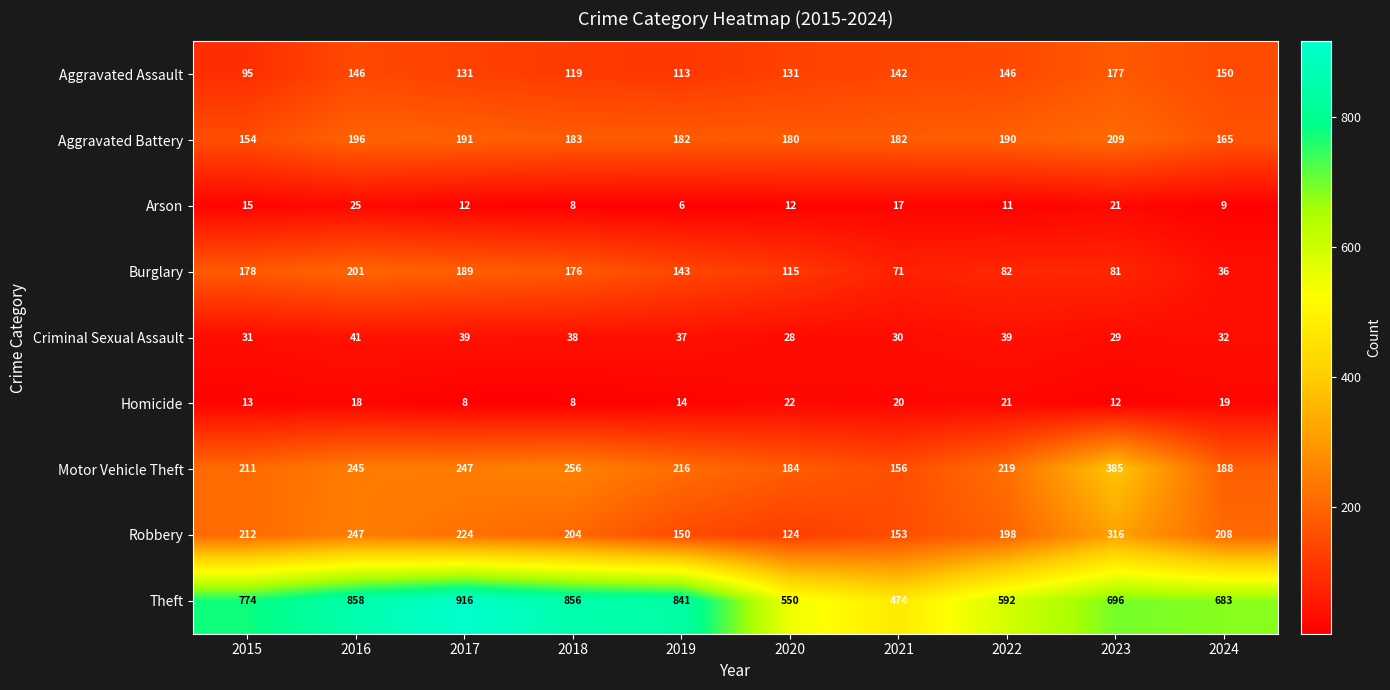

The Arson series shows 12 at 2017. True or false?

True